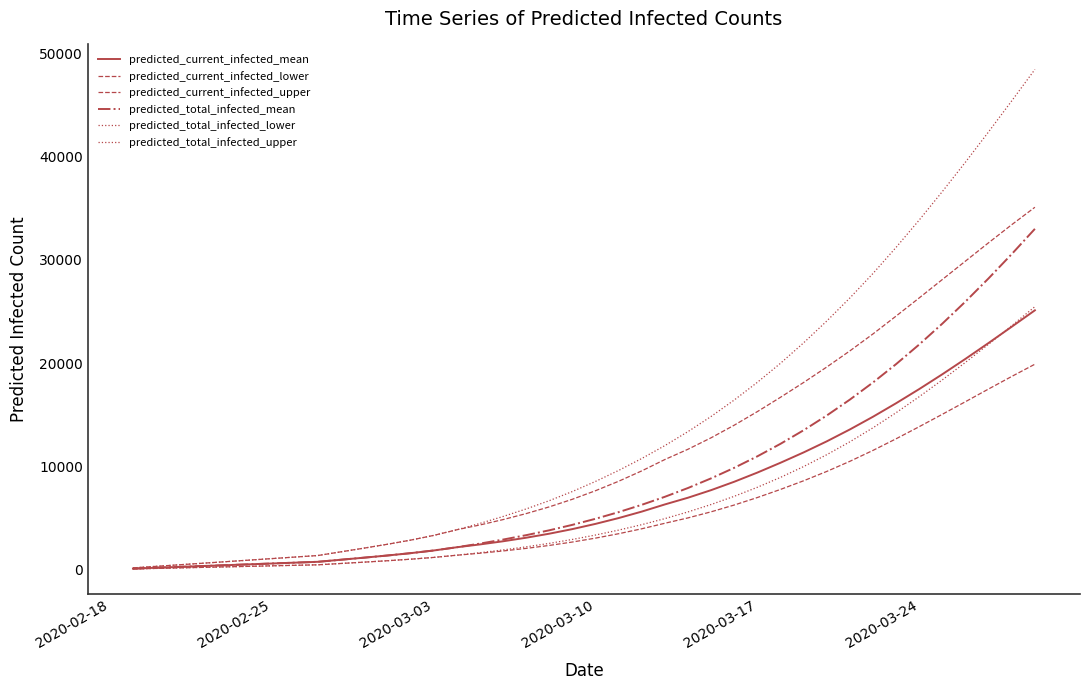

Does the chart have visible grid lines?

No